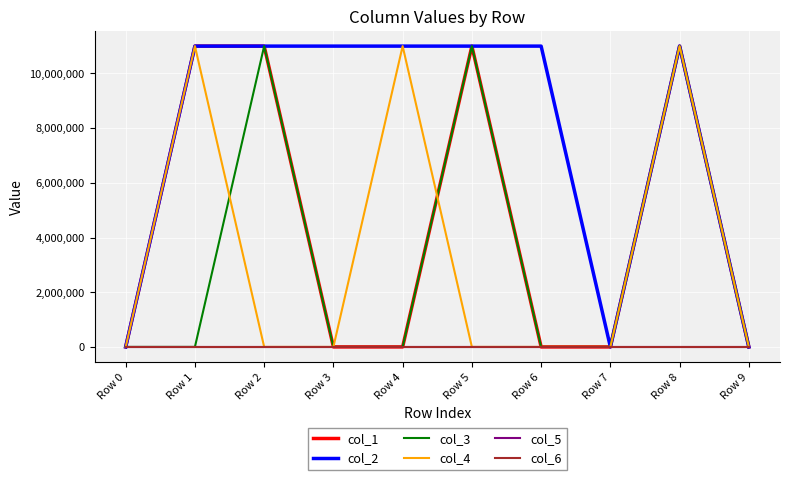

Does the chart have visible grid lines?

Yes